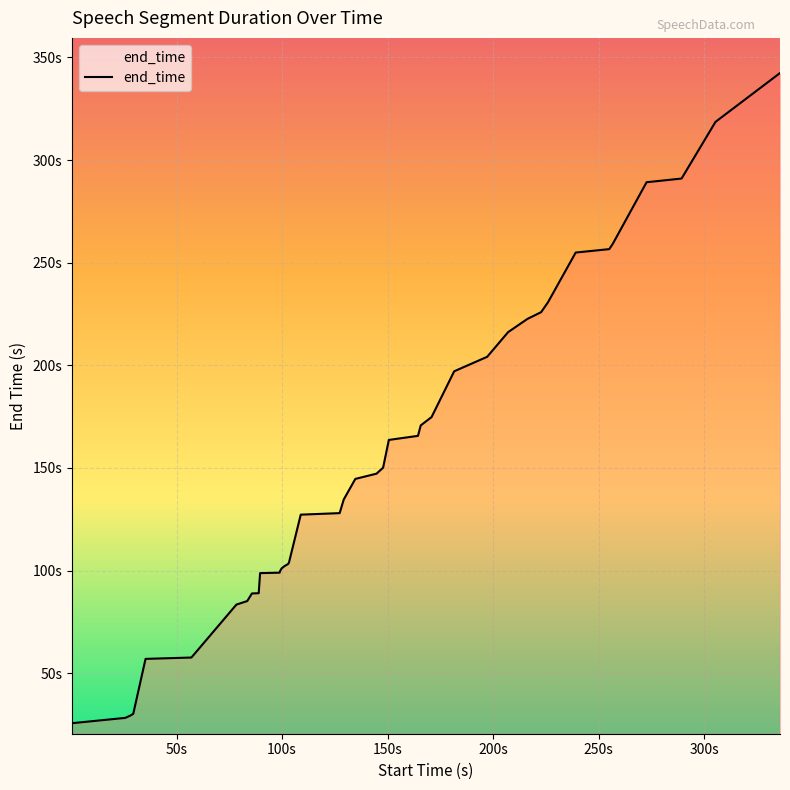

Reading left to right, extract all data points from this chart.

25.7	28.3	29.5	30.3	57.0	57.7	83.5	85.2	88.9	89.0	98.8	99.0	99.8	101.1	102.2	103.2	104.0	127.3	128.0	134.7	144.7	147.2	150.1	163.7	165.7	170.8	174.8	197.1	204.2	216.2	222.6	225.9	230.7	255.0	256.6	259.2	289.2	291.0	318.6	342.4